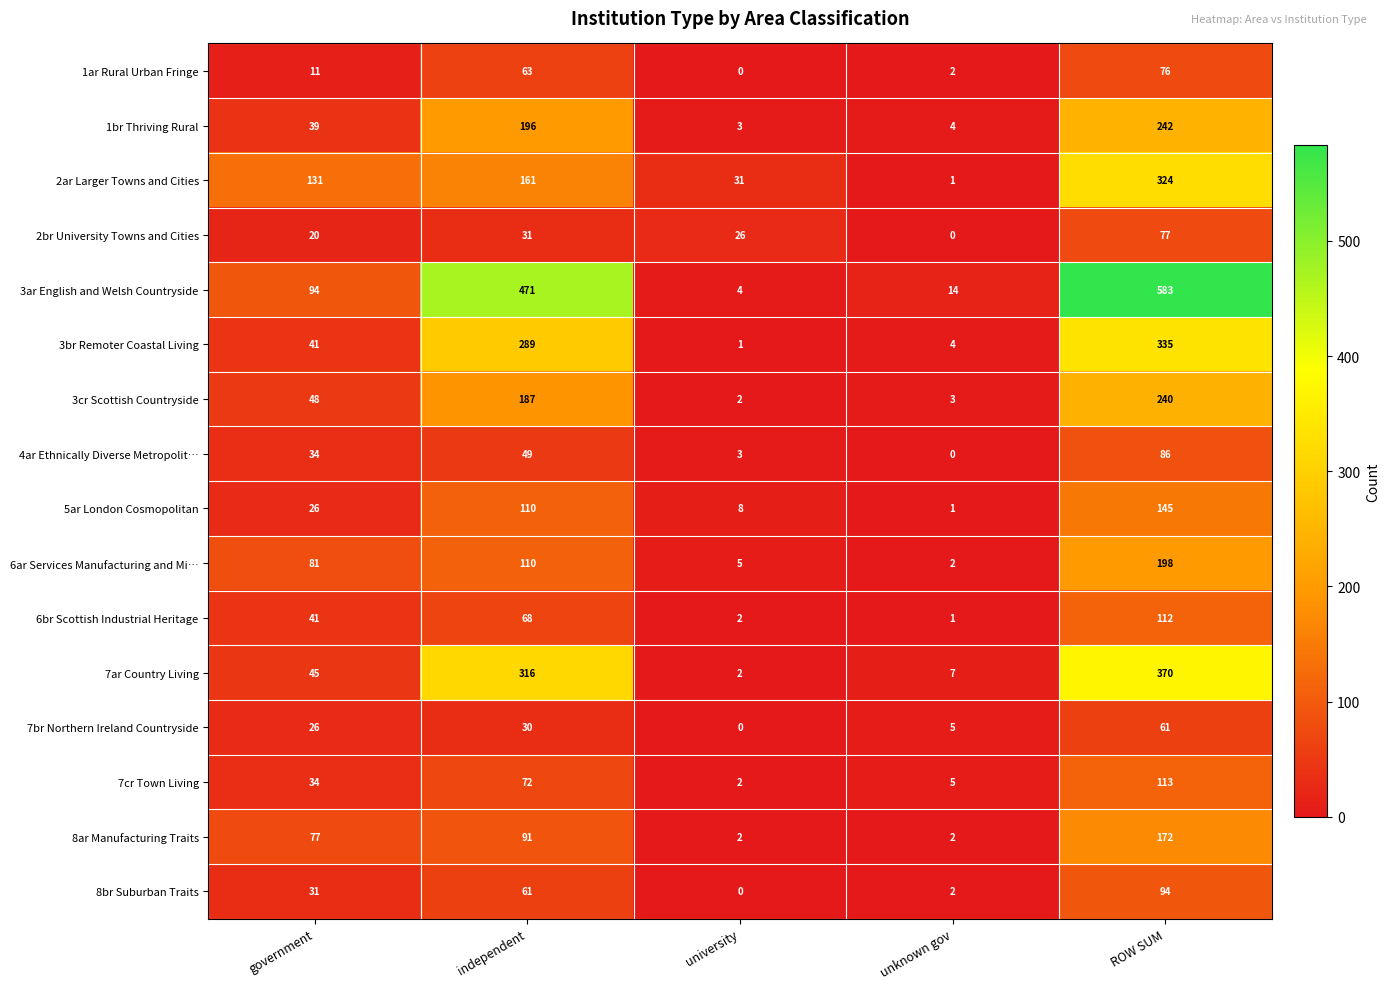

What is the spread (max minus min) of values at independent?

441